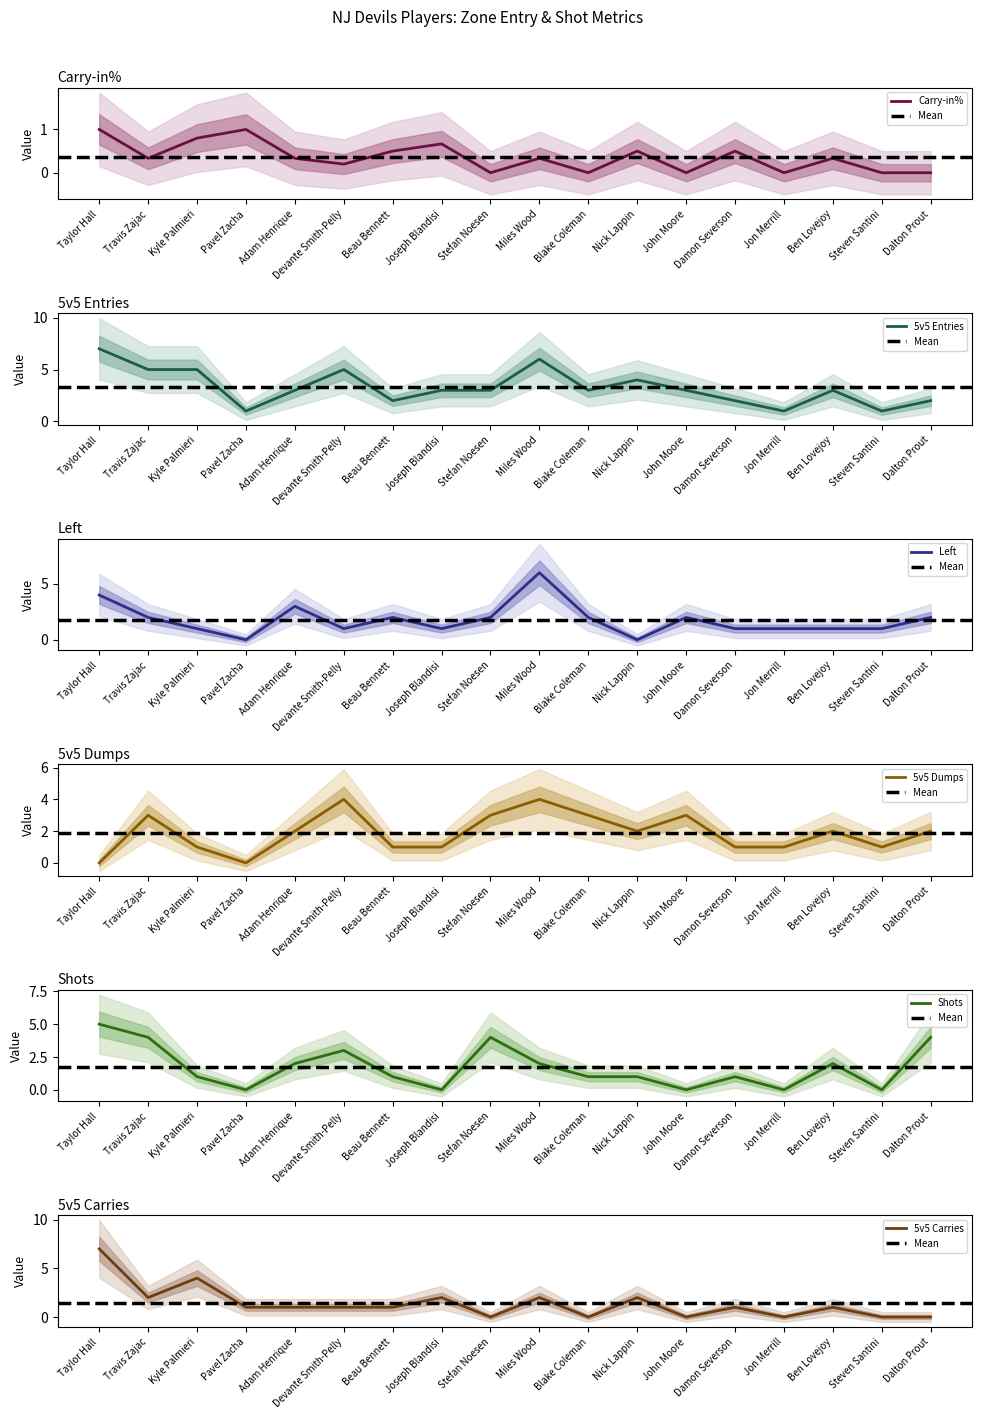

What is the average value of the Shots series?

1.7